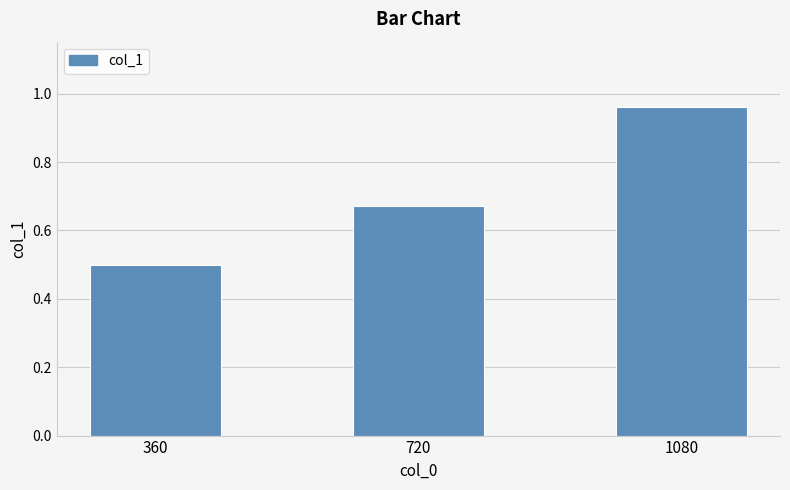

At which label is the value closest to 0?

360